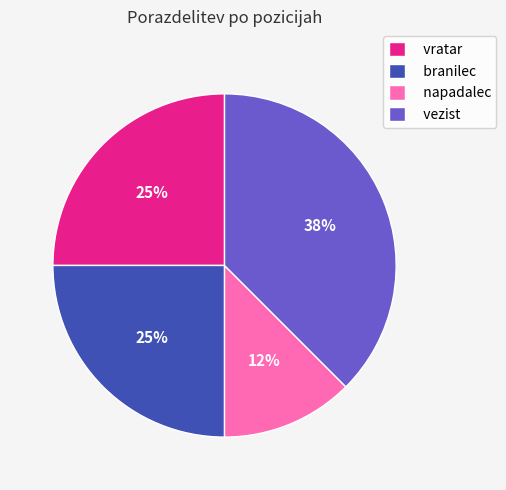

Is it true that napadalec is 1% of the pie?

False